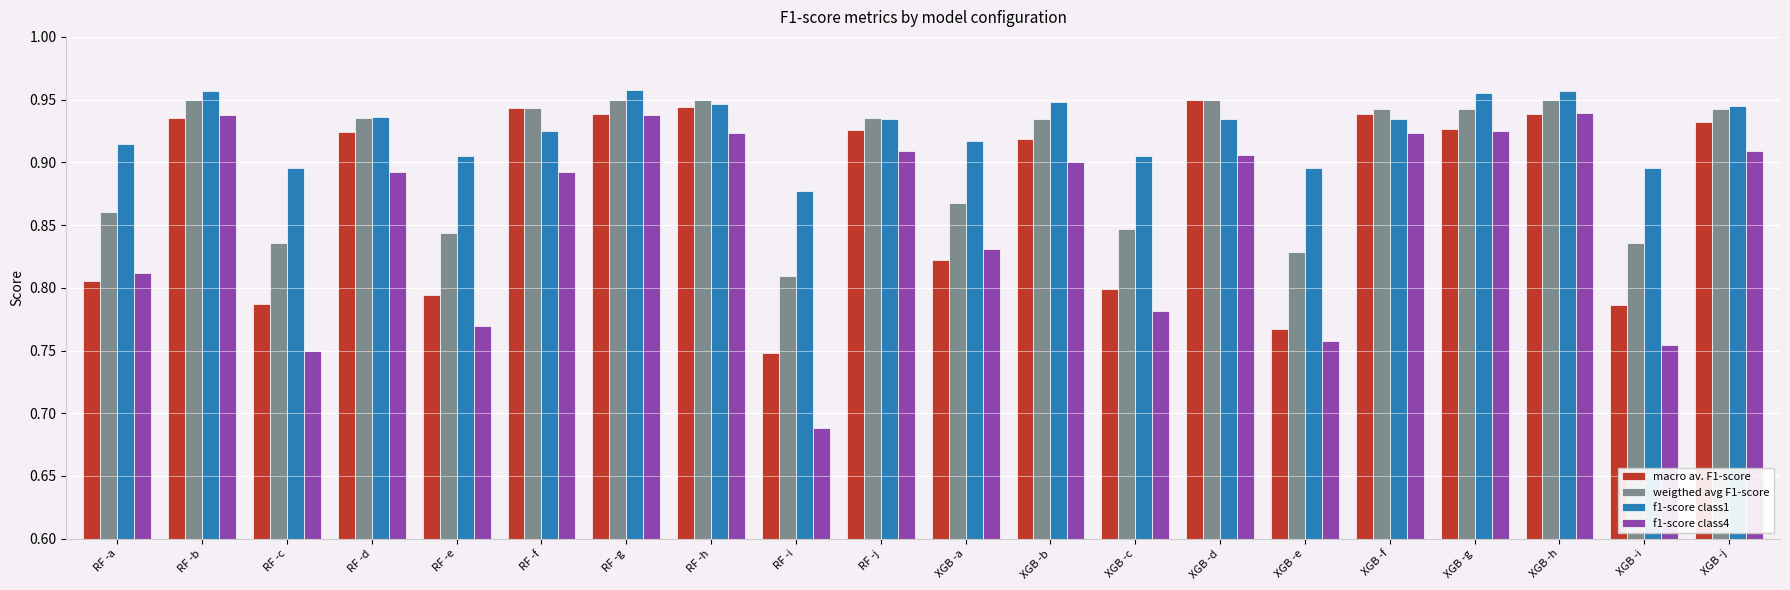

Where is f1-score class4 nearest to the value 0?

RF -i